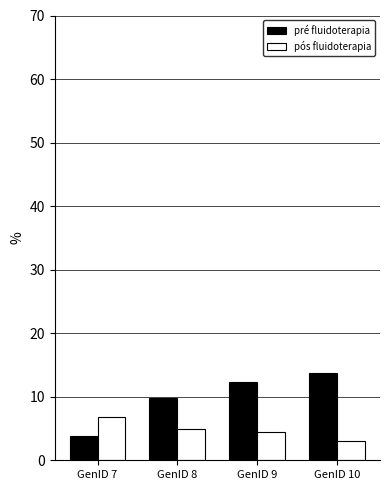

What is the sum of all pós fluidoterapia values?

19.1